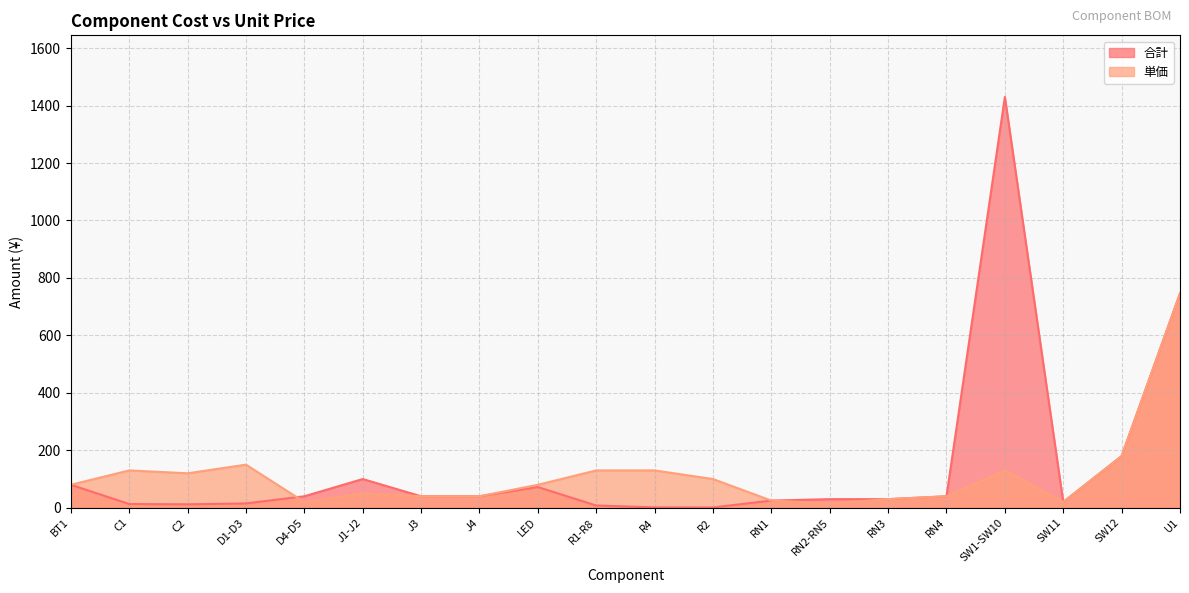

Which has a higher value, C1 or BT1?

BT1